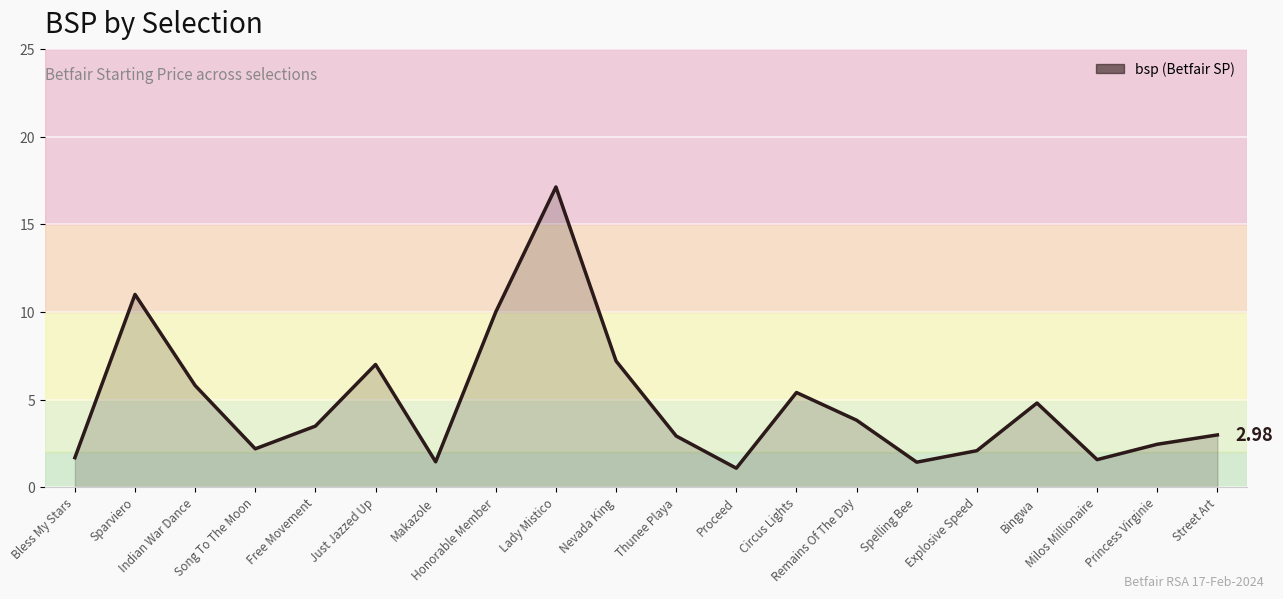

What position from the left is Circus Lights?

13